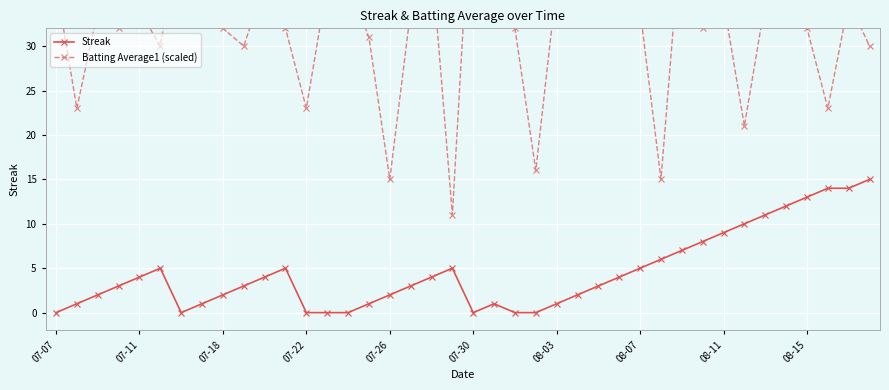

Which series changed the most between 15 and 37?

Streak